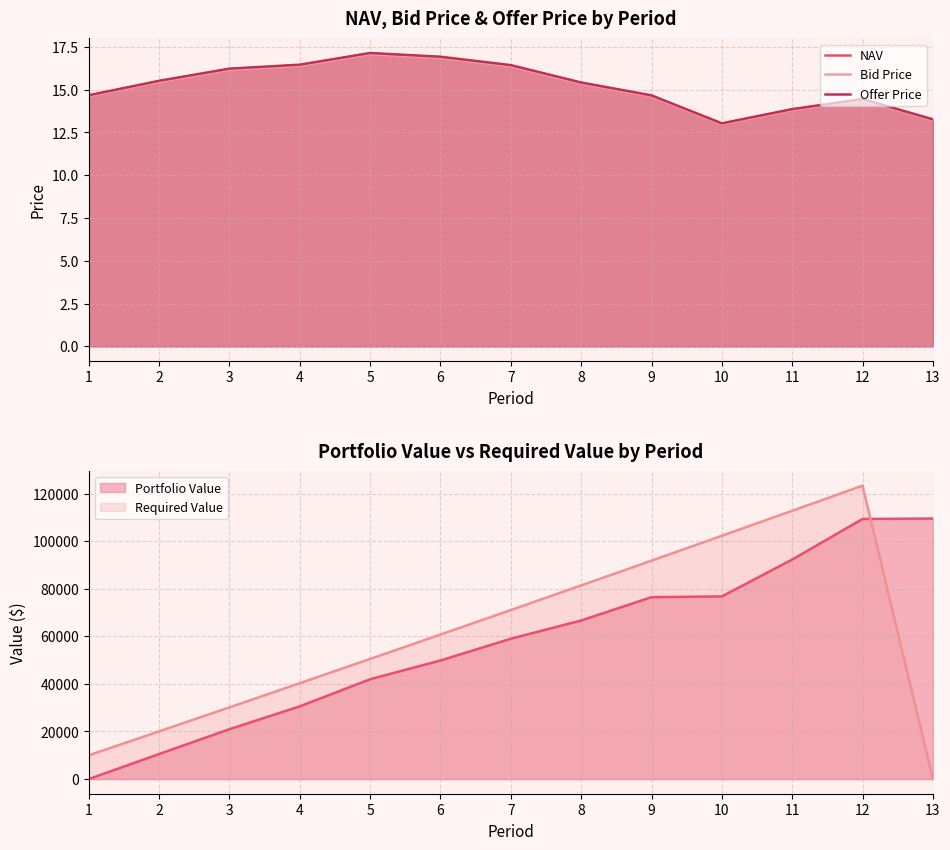

What is the difference between the highest and lowest values at 9?

0.1